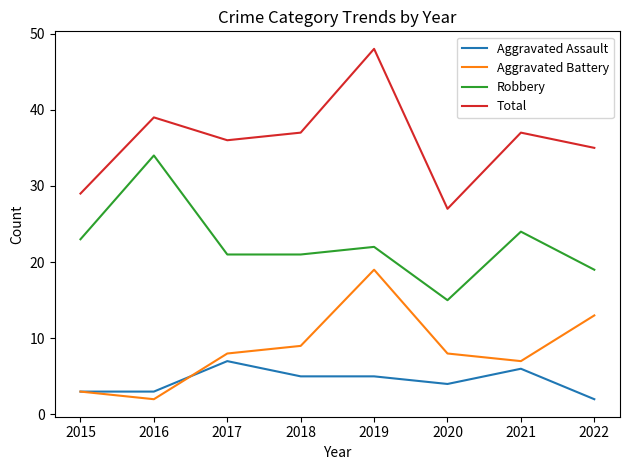

Reading left to right, what are all the values shown in this chart?

Aggravated Assault: 2015=3	2016=3	2017=7	2018=5	2019=5	2020=4	2021=6	2022=2
Aggravated Battery: 2015=3	2016=2	2017=8	2018=9	2019=19	2020=8	2021=7	2022=13
Robbery: 2015=23	2016=34	2017=21	2018=21	2019=22	2020=15	2021=24	2022=19
Total: 2015=29	2016=39	2017=36	2018=37	2019=48	2020=27	2021=37	2022=35